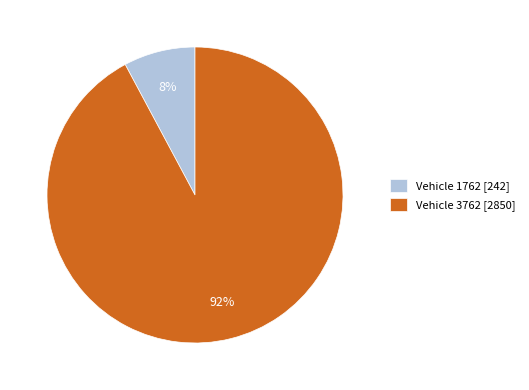

Between Vehicle 1762 [242] and Vehicle 3762 [2850], which is larger?

Vehicle 3762 [2850]